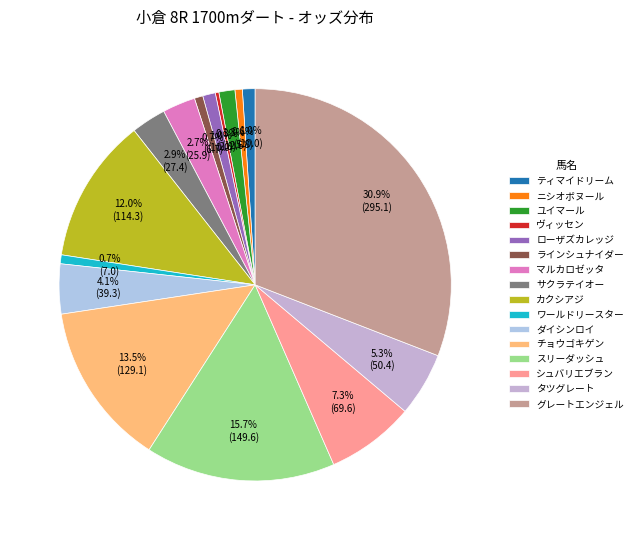

What is the largest slice in the pie chart?

グレートエンジェル